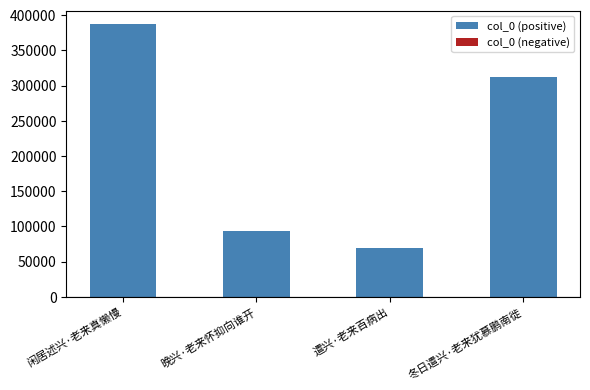

What is the change in value from 晚兴·老来怀抑向谁开 to 冬日遣兴·老来犹慕鹏南徙?

+218290